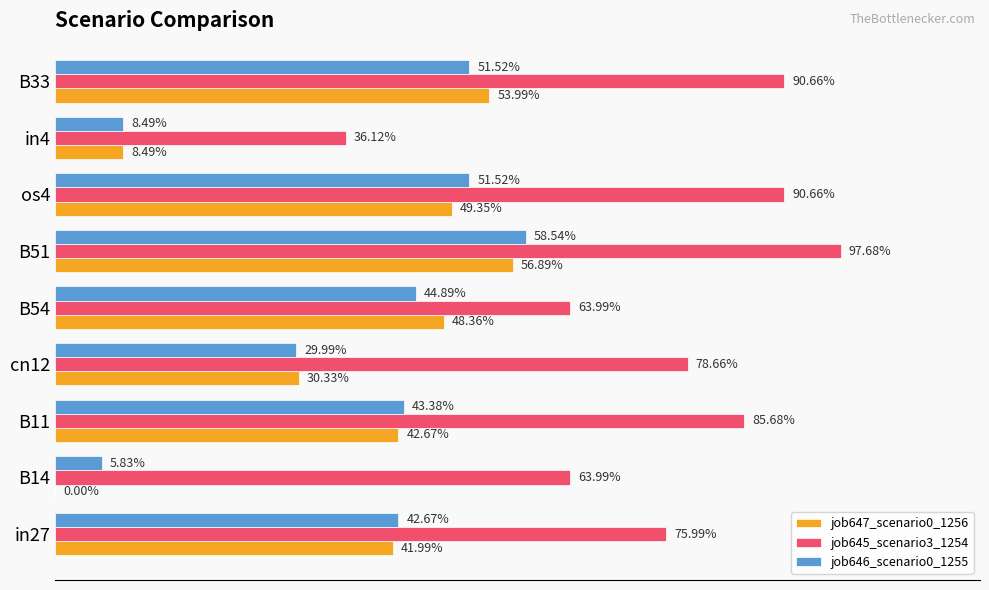

What are all the series names shown in the legend?

job647_scenario0_1256, job645_scenario3_1254, job646_scenario0_1255